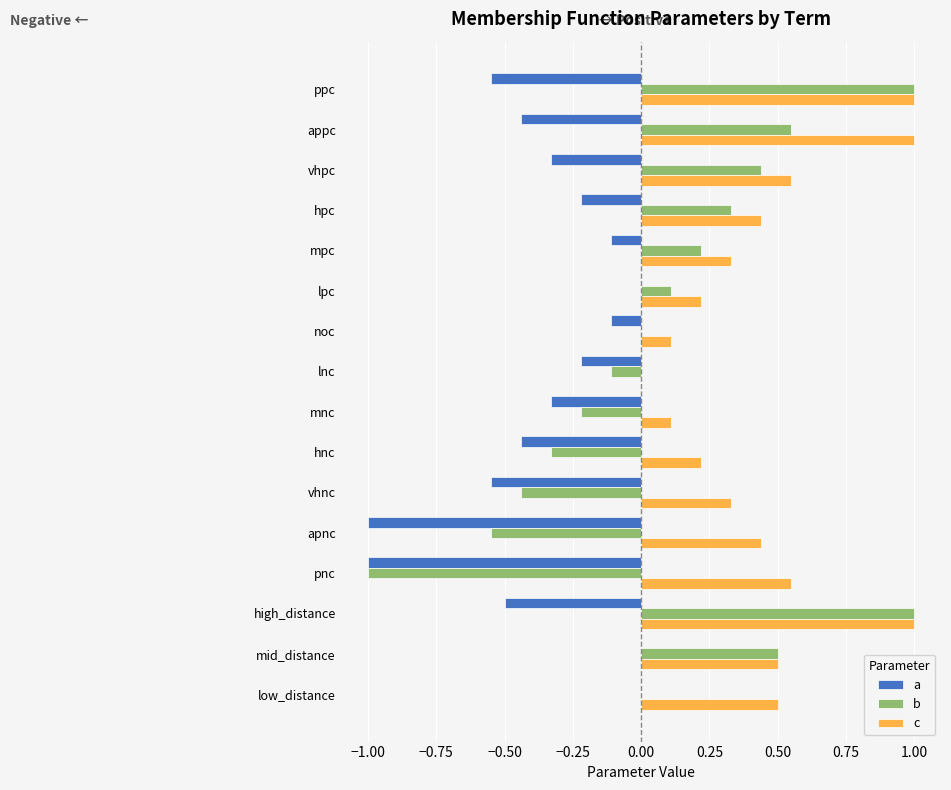

Between hnc and vhpc, which series saw the biggest shift?

b